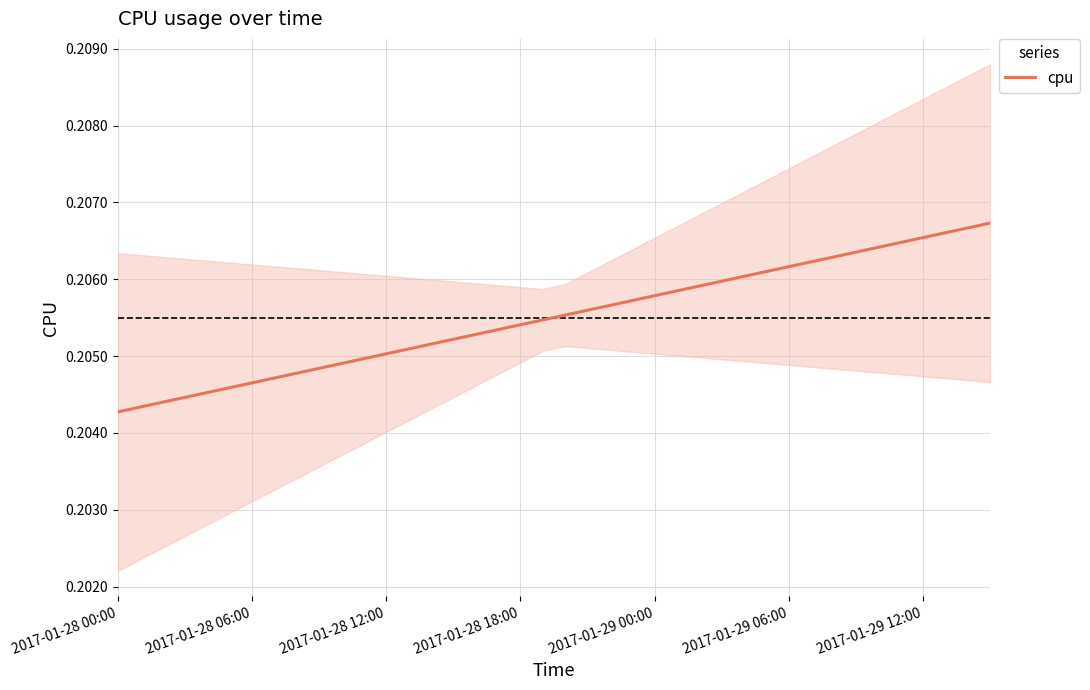

Is this an area chart (filled region under the line)?

No